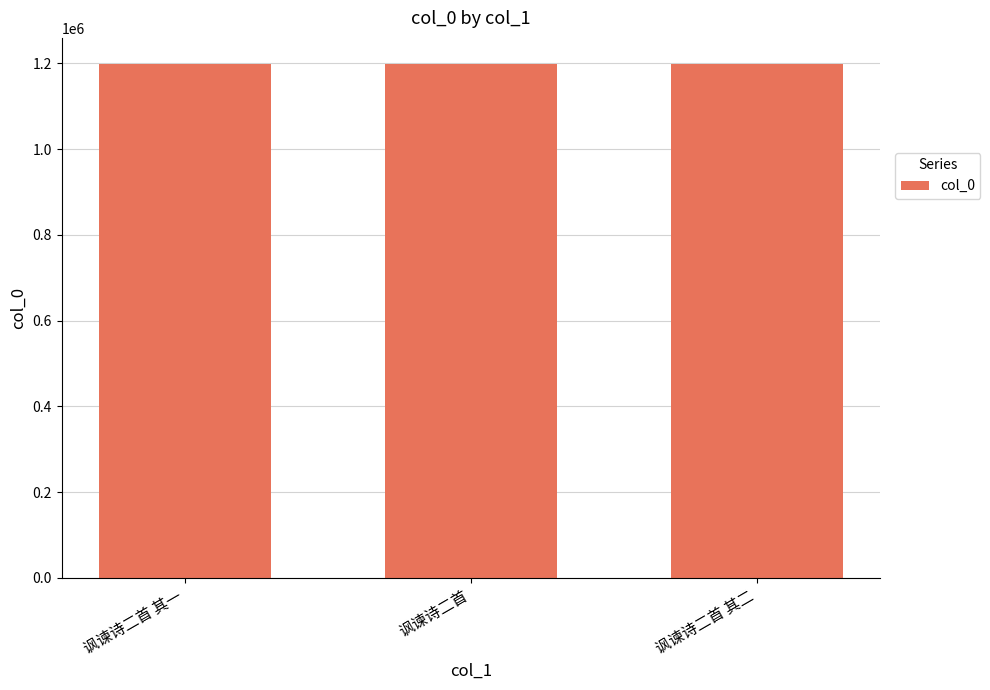

What is the value of the 2nd bar from the left?

1199630